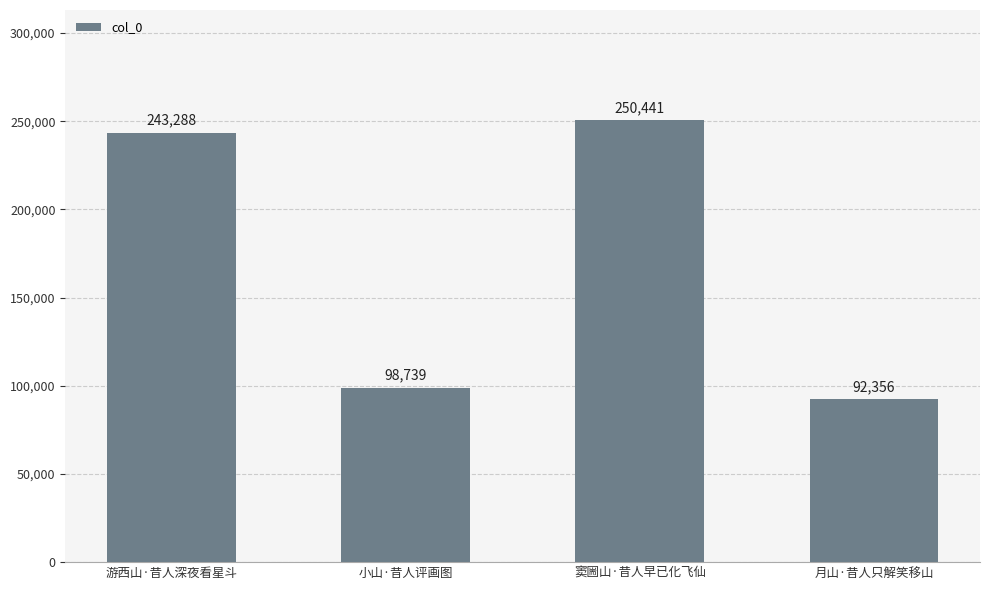

Rank the categories by value from highest to lowest.

窦圌山·昔人早已化飞仙, 游西山·昔人深夜看星斗, 小山·昔人评画图, 月山·昔人只解笑移山